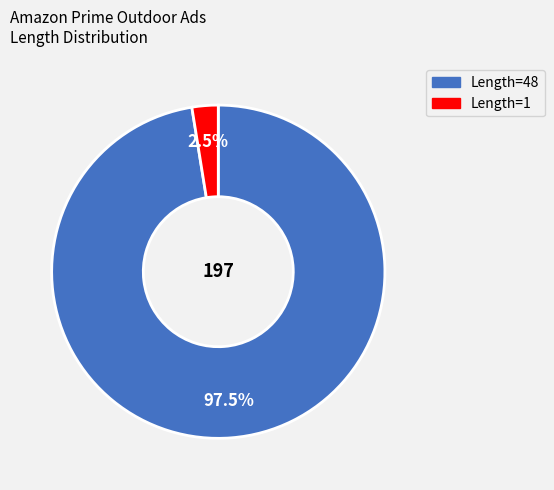

Is there a majority slice in this chart?

Yes